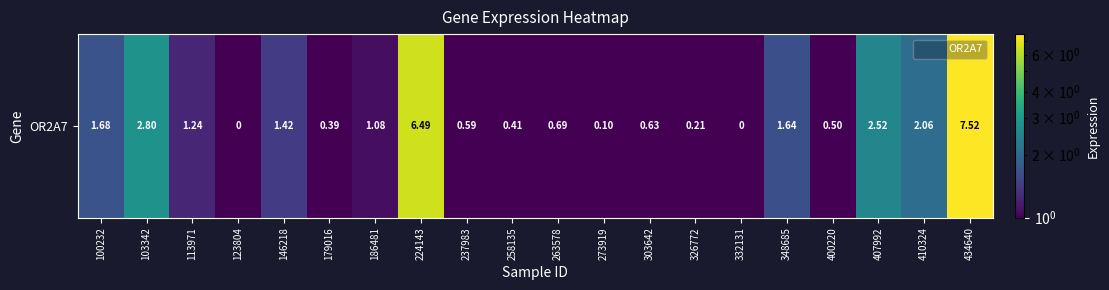

What is the minimum value shown in the chart?

0.1